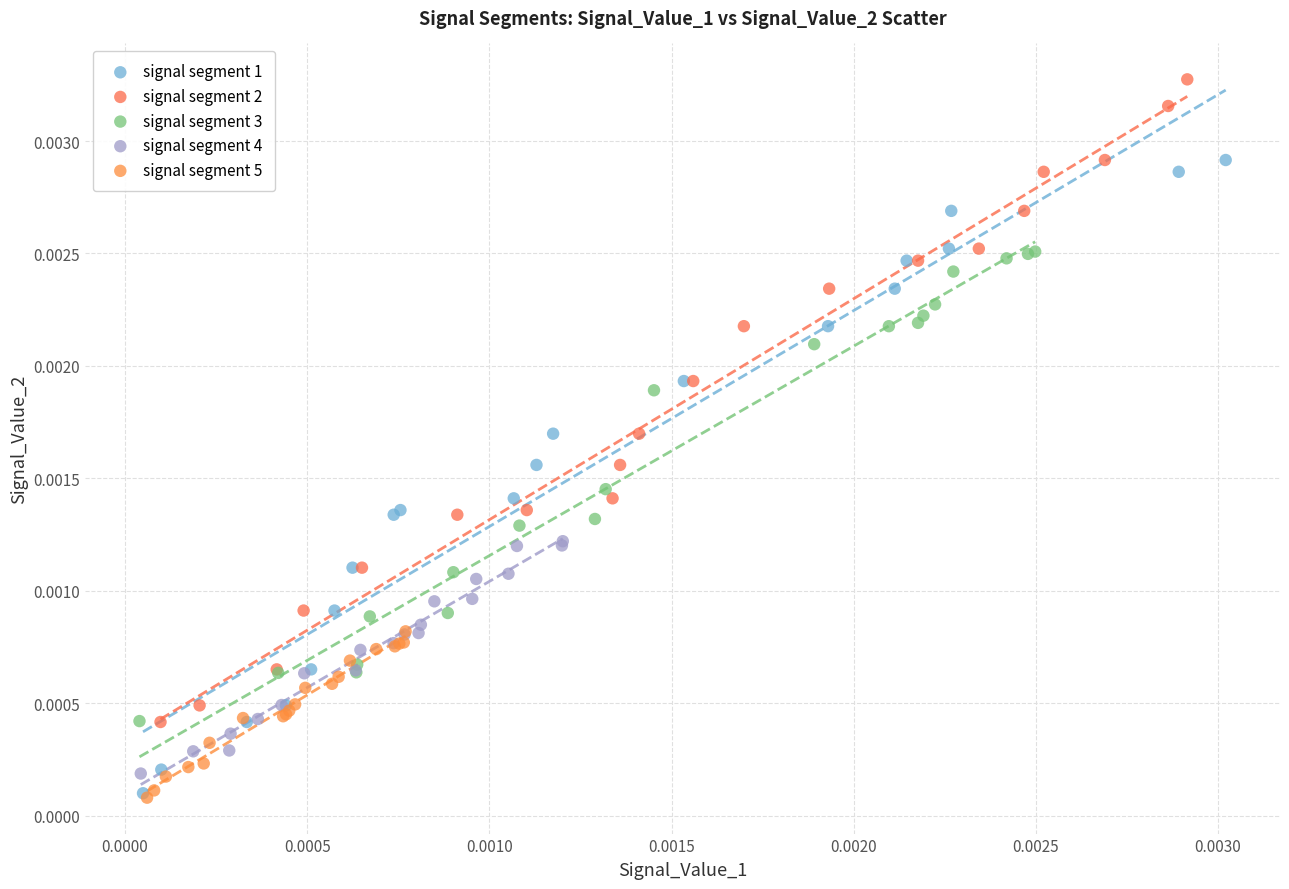

Which series has the widest spread of Y values?

signal segment 2